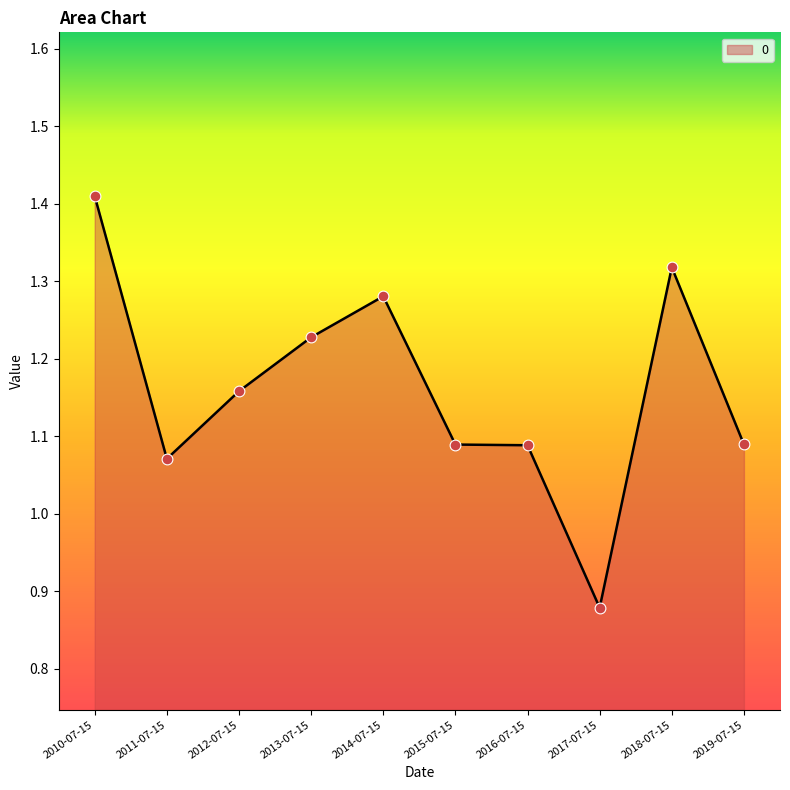

What is the ratio of the value at 2019-07-15 to the value at 2010-07-15?

0.8